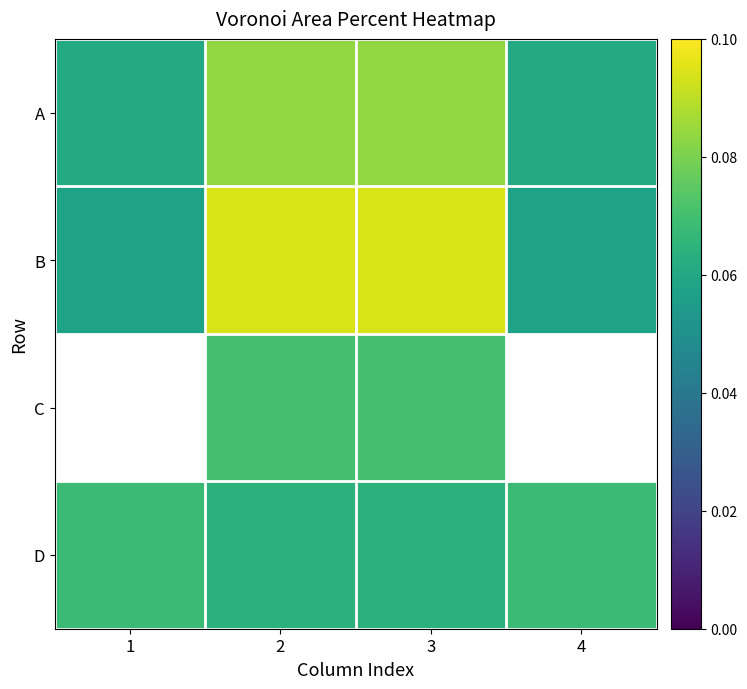

The A series shows 0.1 at 2. True or false?

True